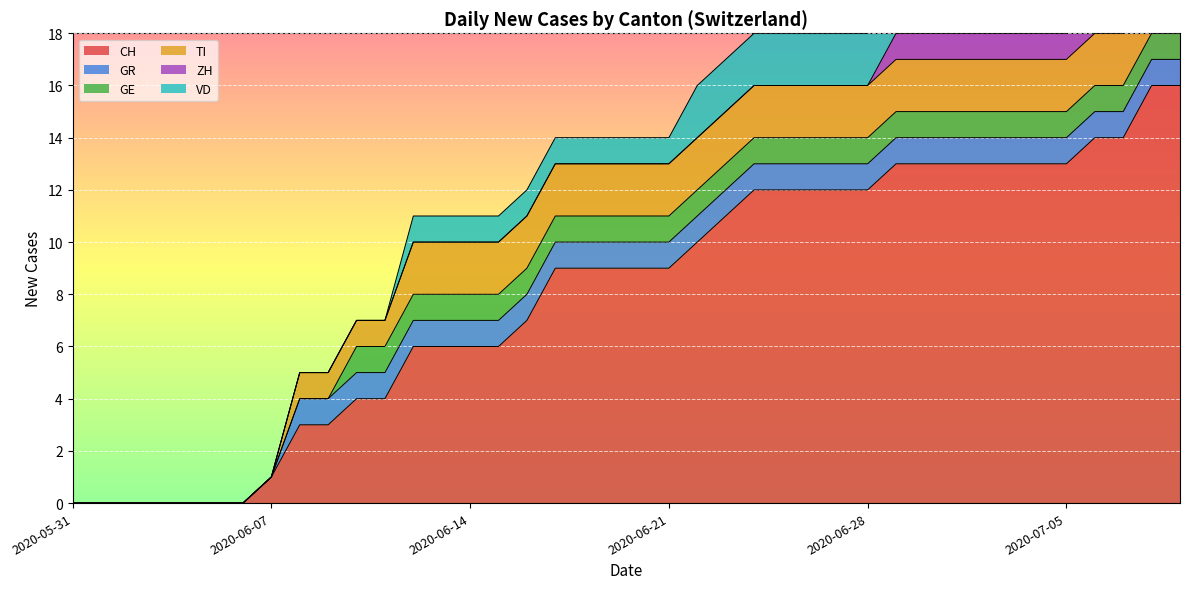

What is the difference between the maximum and second lowest values in the VD series?

2